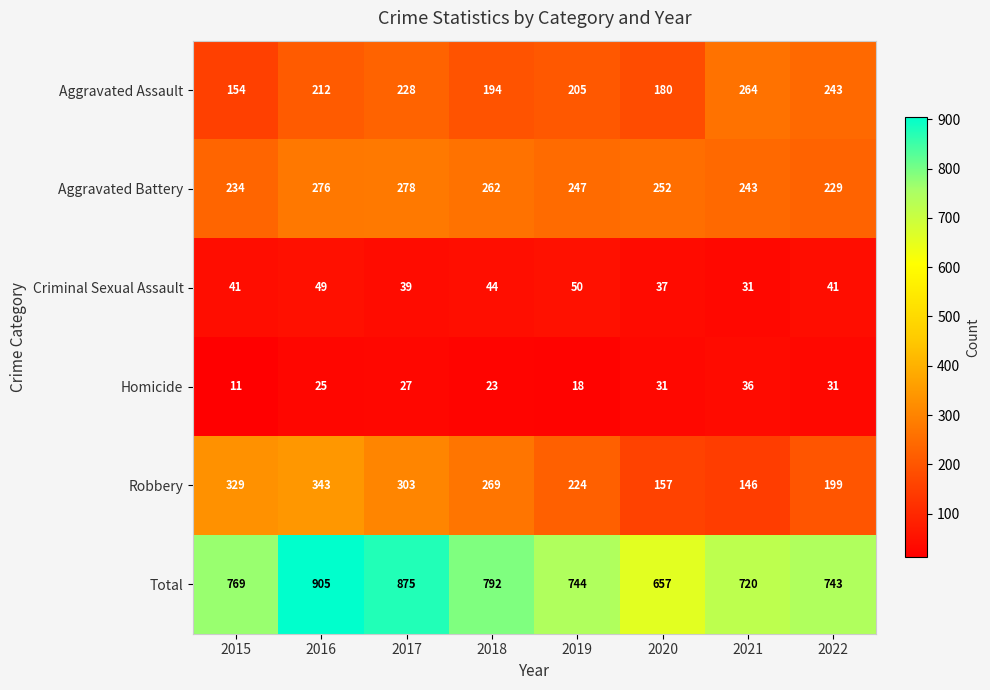

List the series in order of their peak value, highest first.

Total, Robbery, Aggravated Battery, Aggravated Assault, Criminal Sexual Assault, Homicide